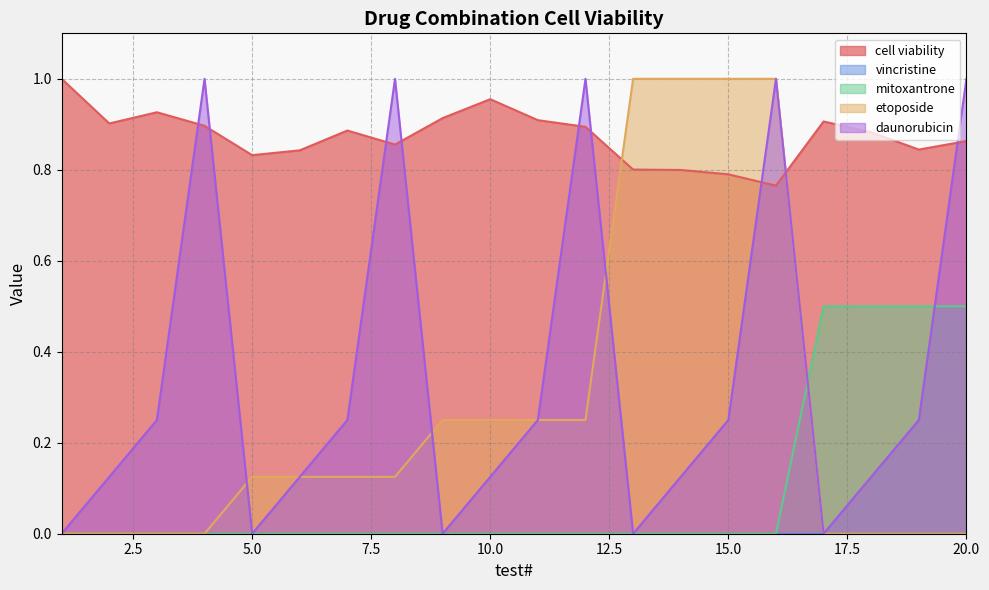

Which series has the largest total across all categories?

cell viability